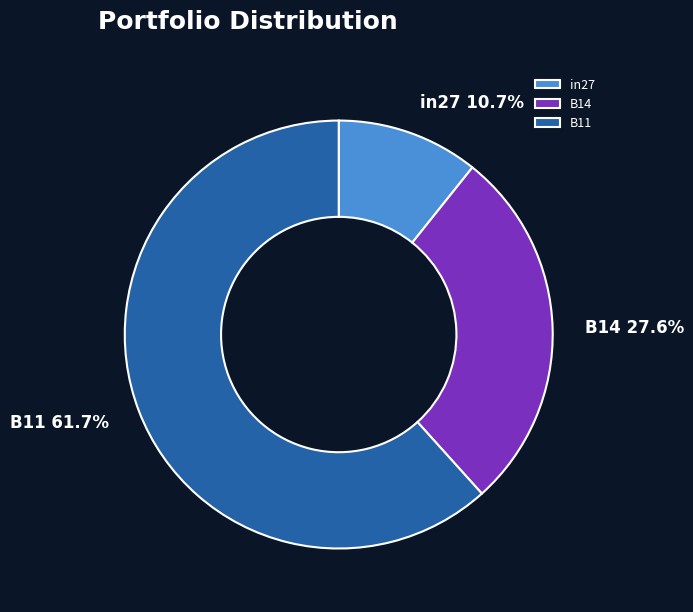

Count the number of slices in the pie.

3